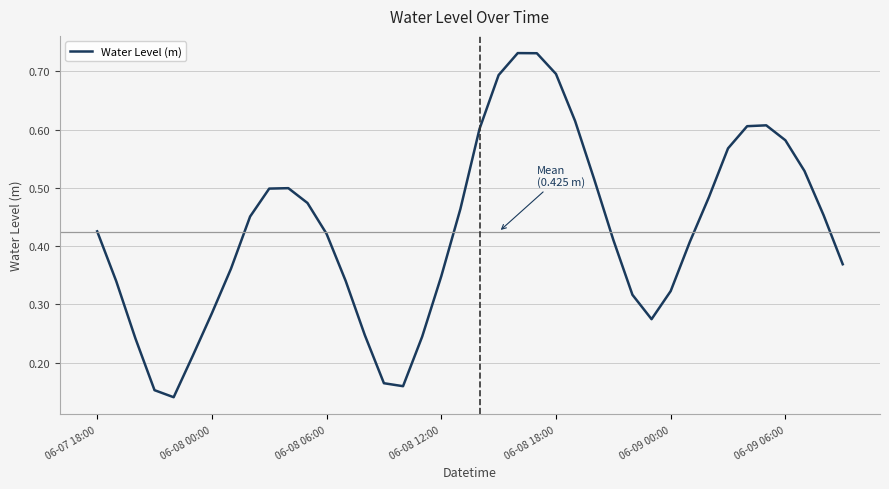

Does the chart have visible grid lines?

Yes